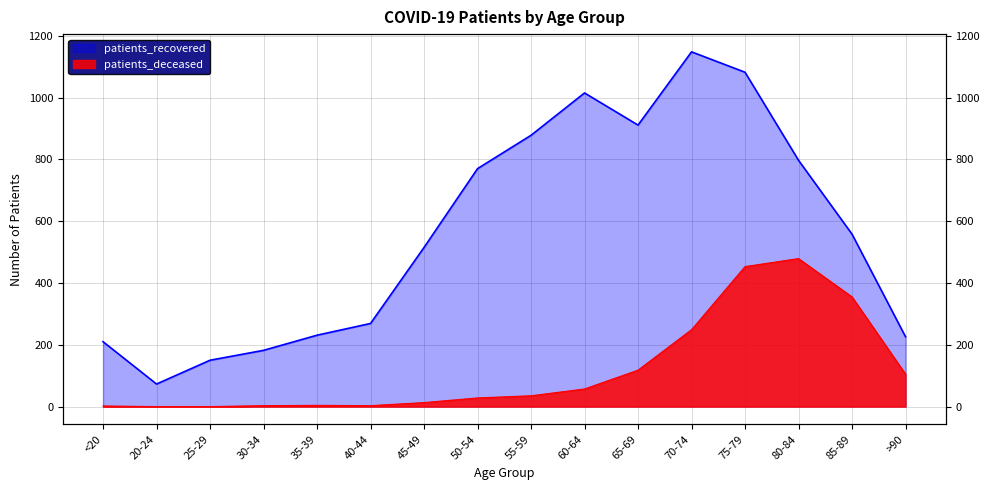

Between 20-24 and 60-64, which series saw the biggest shift?

patients_recovered